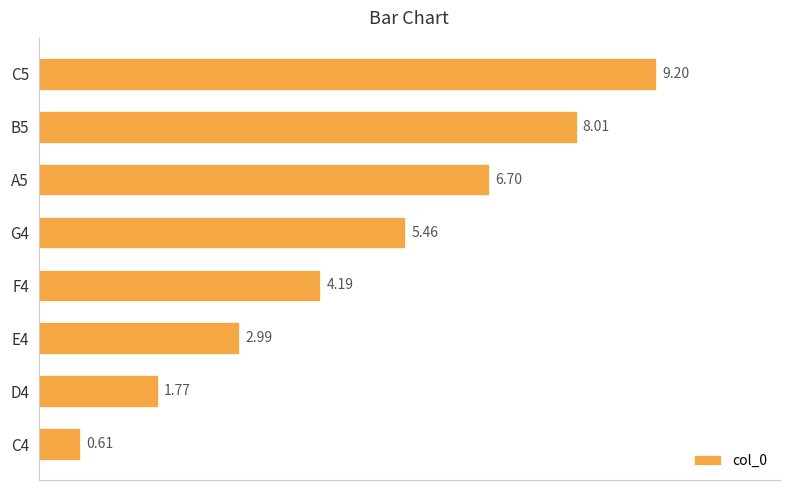

Approximately how many times larger is the value at E4 compared to D4?

1.7